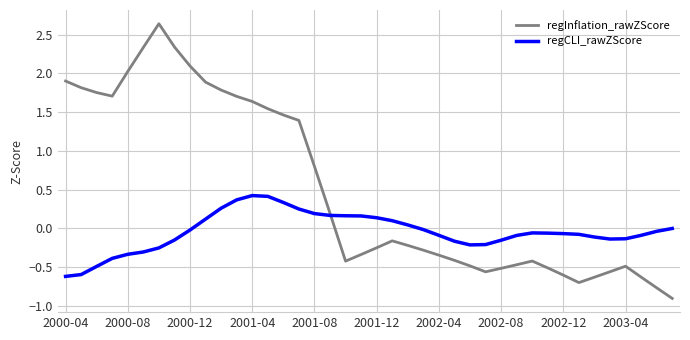

What is the lowest value of the regInflation_rawZScore series?

-0.9